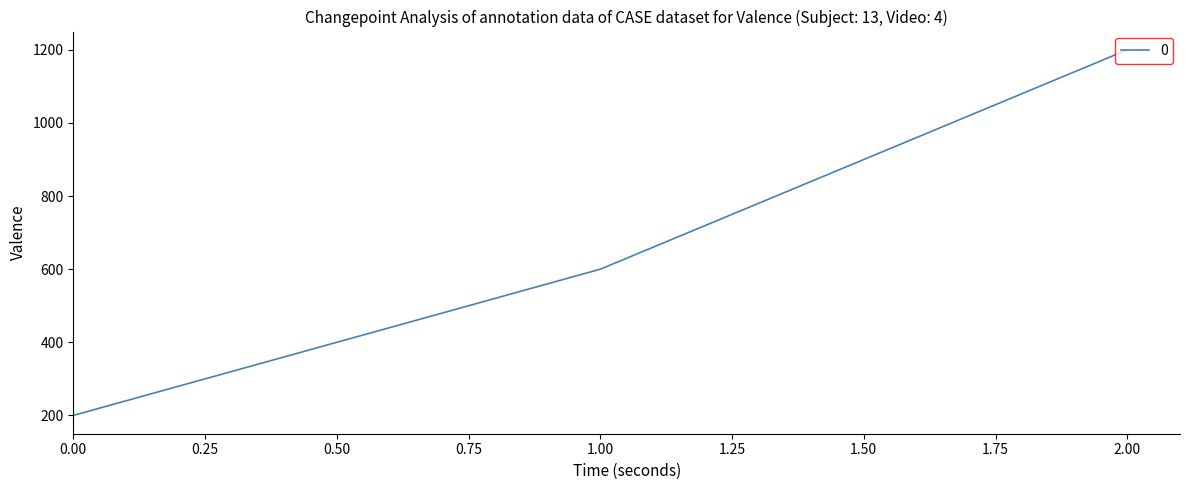

True or false: the data shows 200 at 0.00.

True